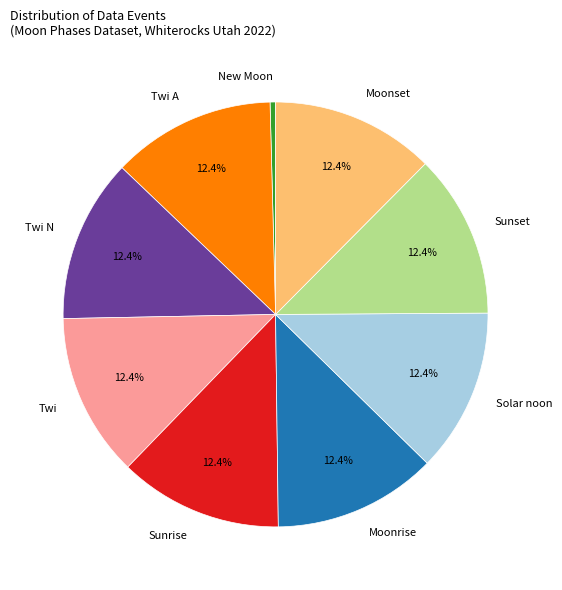

To the nearest percent, what portion does Solar noon represent?

12%